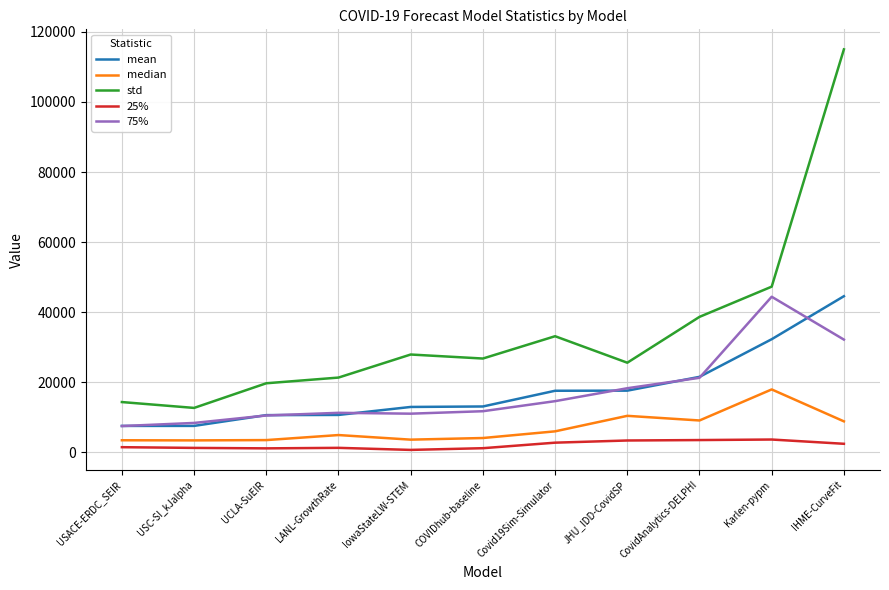

The std series shows 14323.2 at USACE-ERDC_SEIR. True or false?

True